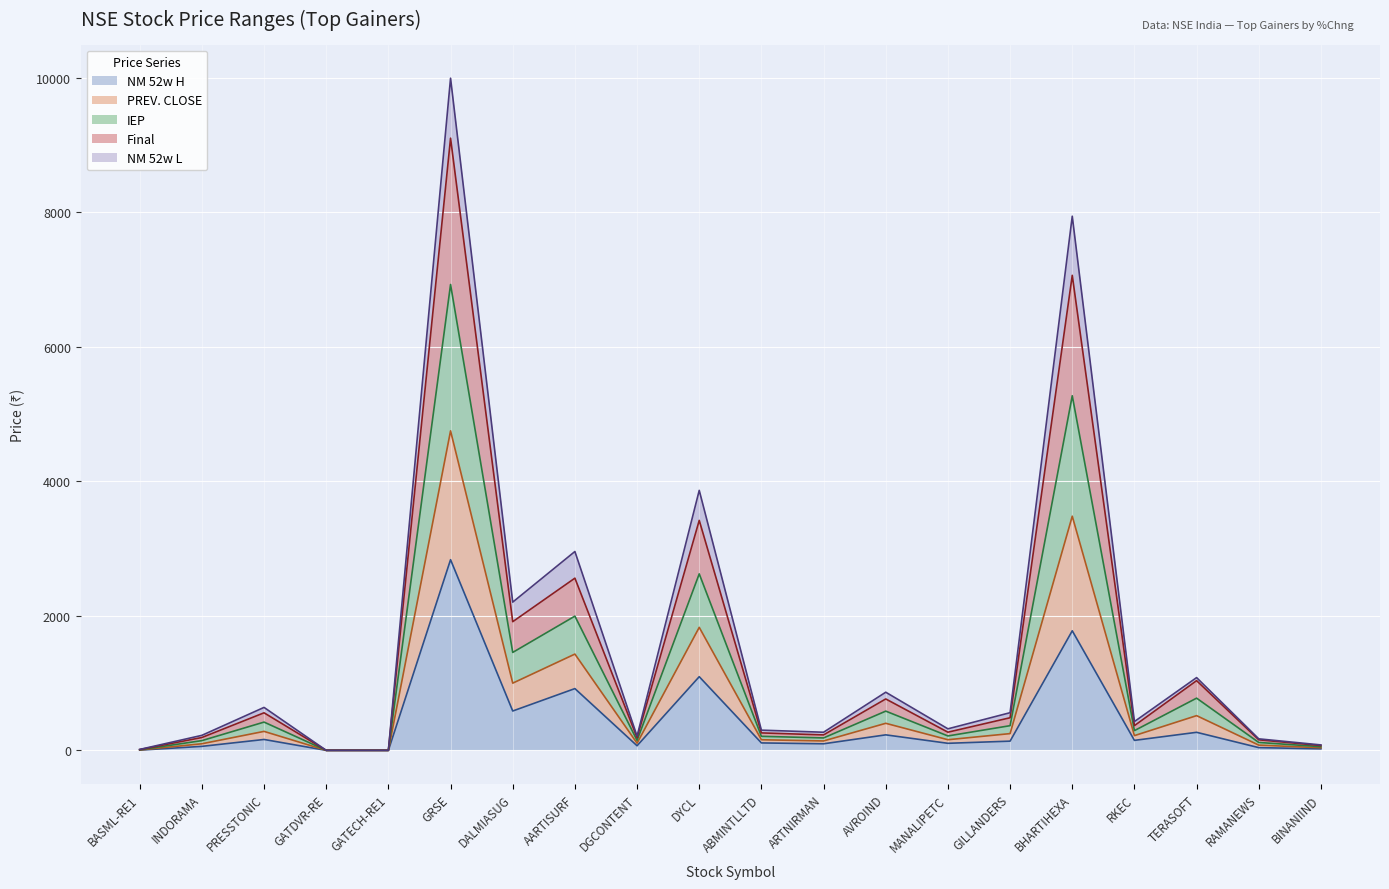

What position from the right is TERASOFT?

3